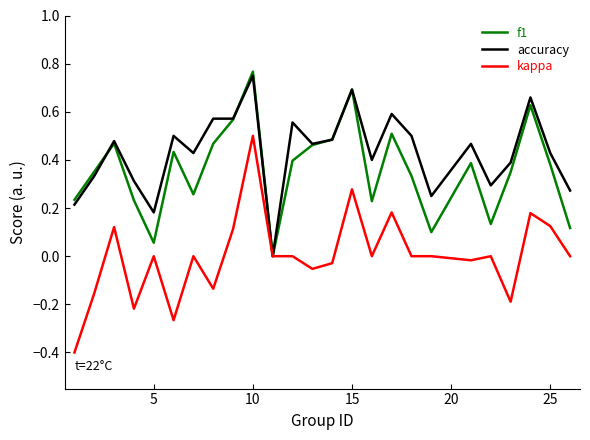

List the series in order of their overall mean, highest first.

accuracy, f1, kappa